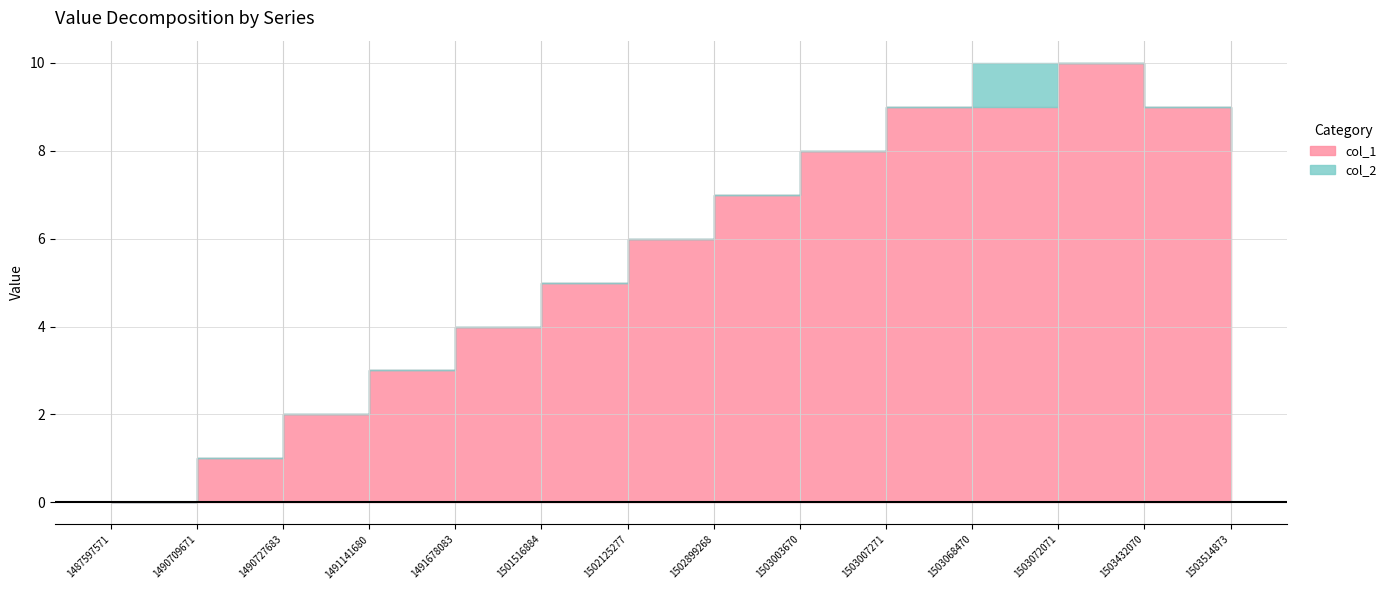

What are all the series names shown in the legend?

col_1, col_2